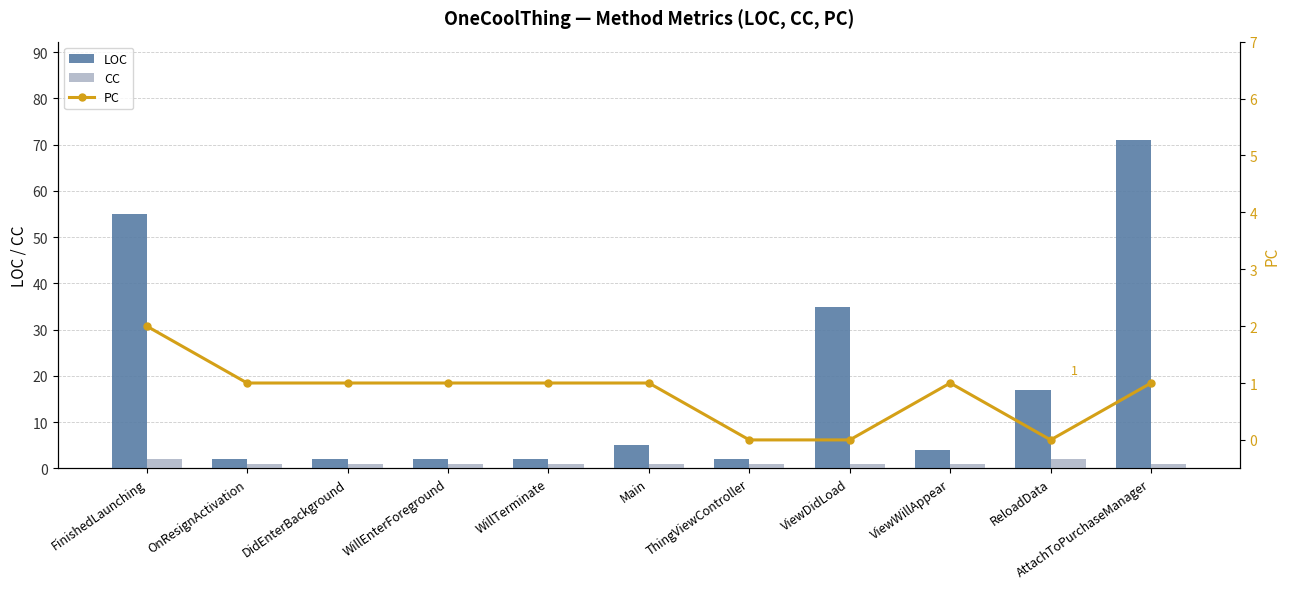

What position from the left is OnResignActivation?

2